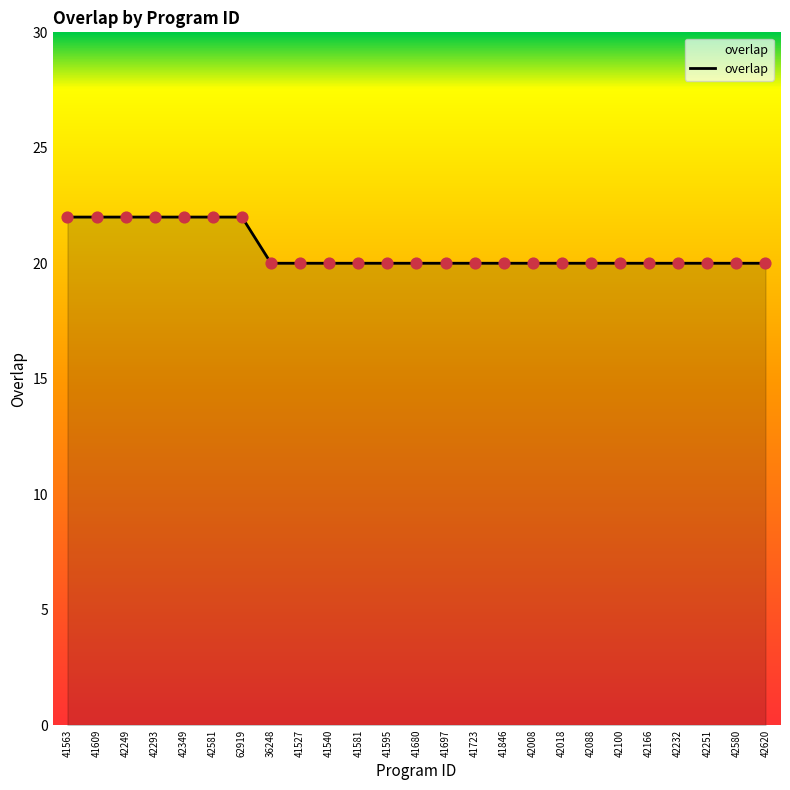

Approximately how many times larger is the value at 41527 compared to 42018?

1.0